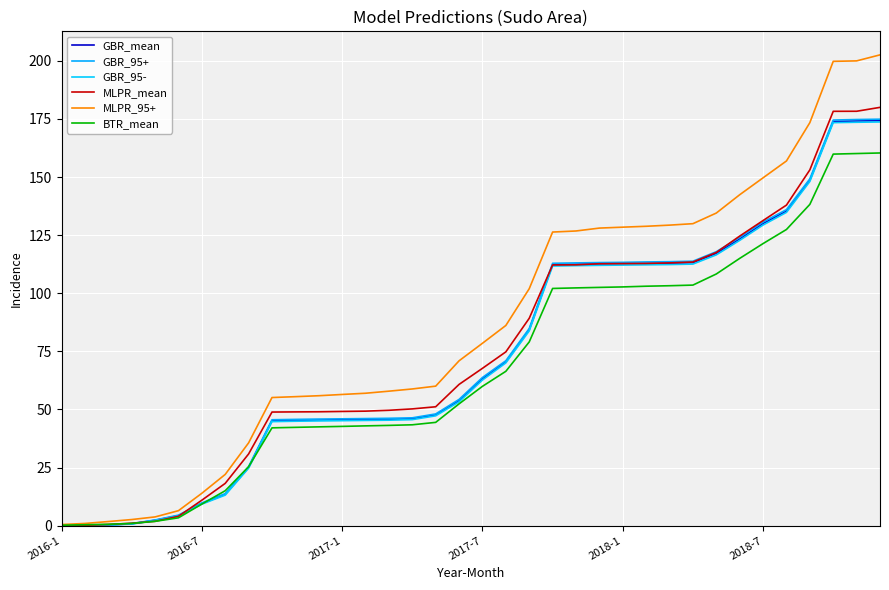

What is the greatest value displayed?

202.6